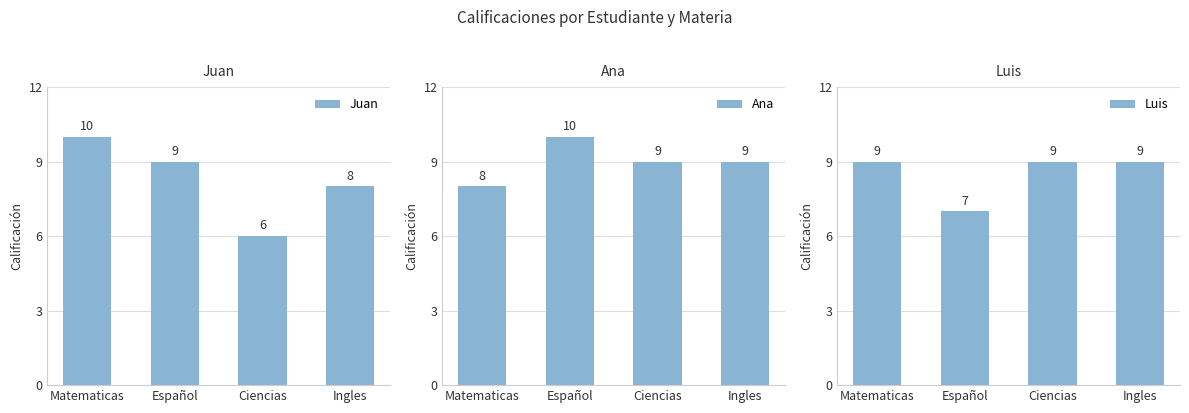

What is the difference between the maximum and minimum values in the Ana series?

2